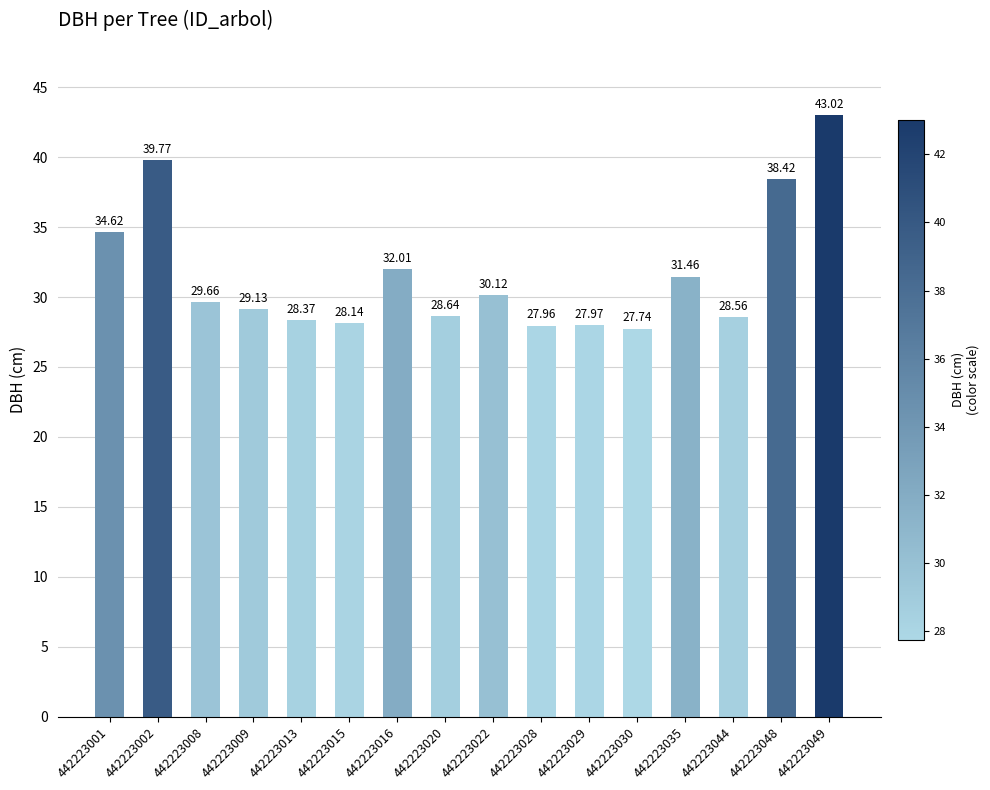

What is the minimum value shown in the chart?

27.7